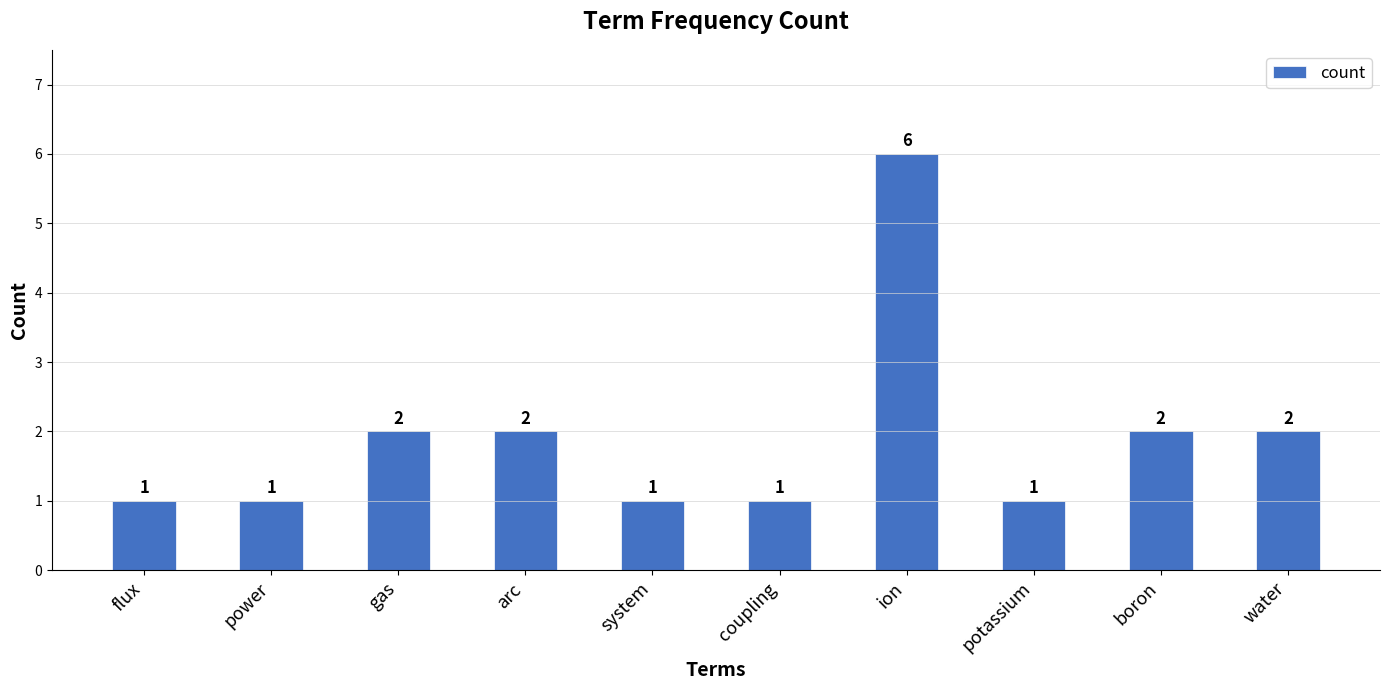

What is the sum of the values at boron and arc?

4